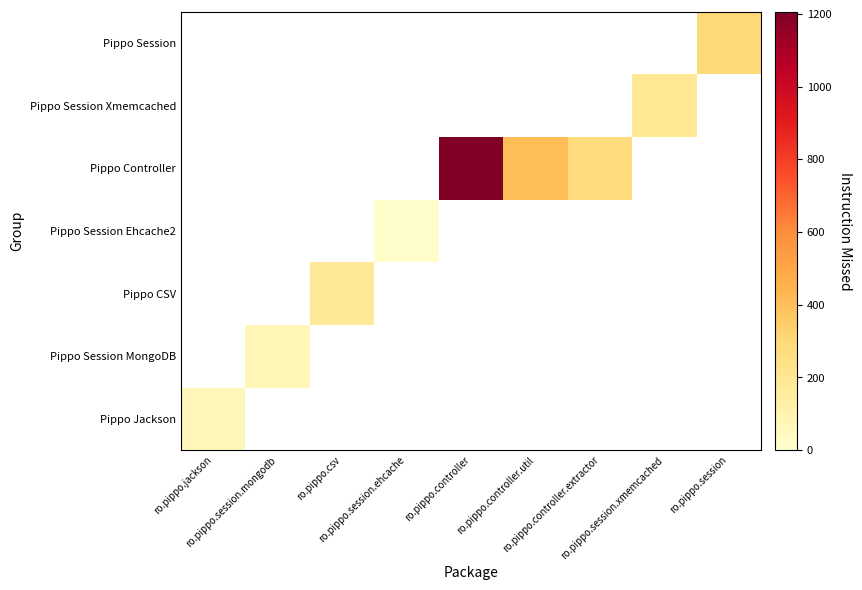

What is the spread (max minus min) of values at ro.pippo.session.mongodb?

71